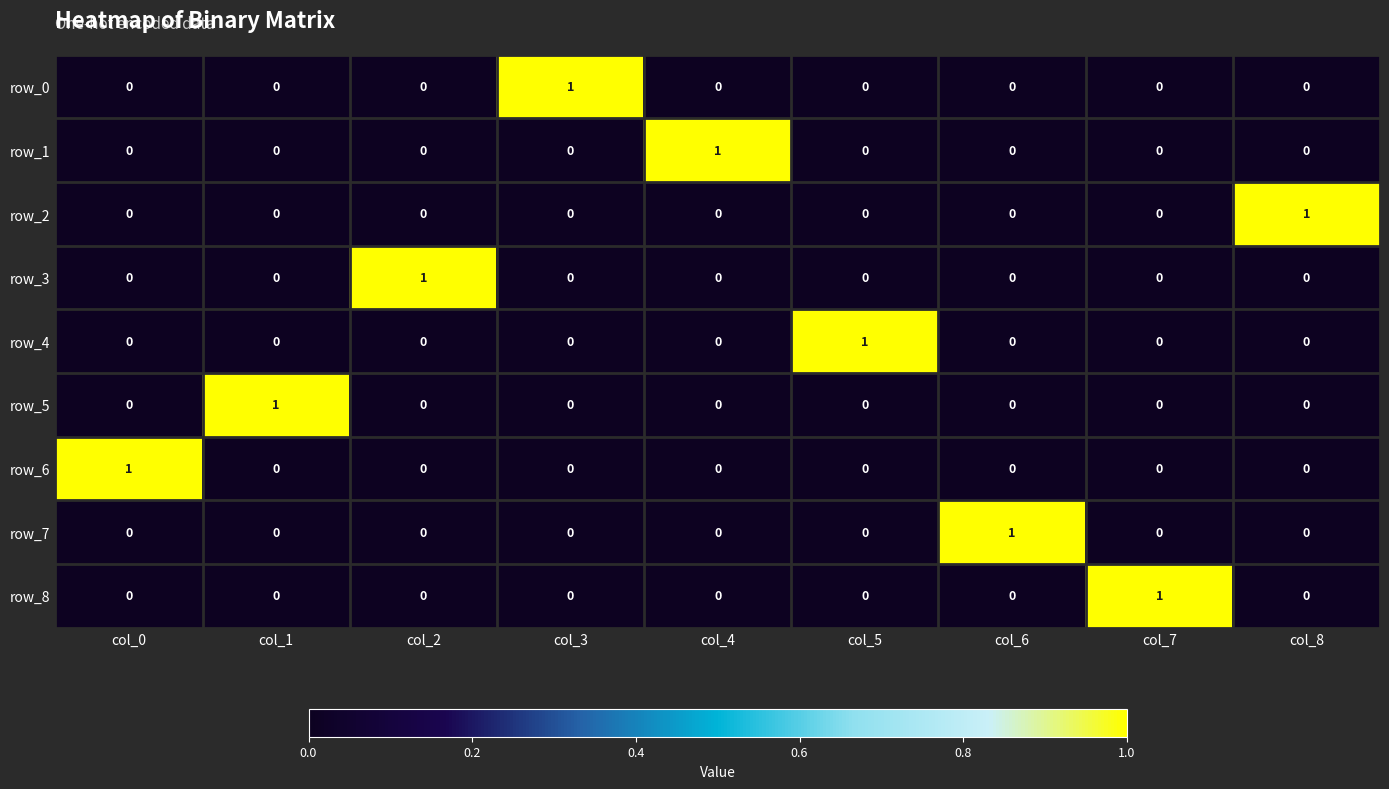

Which category has the highest value in the row_6 series?

col_0